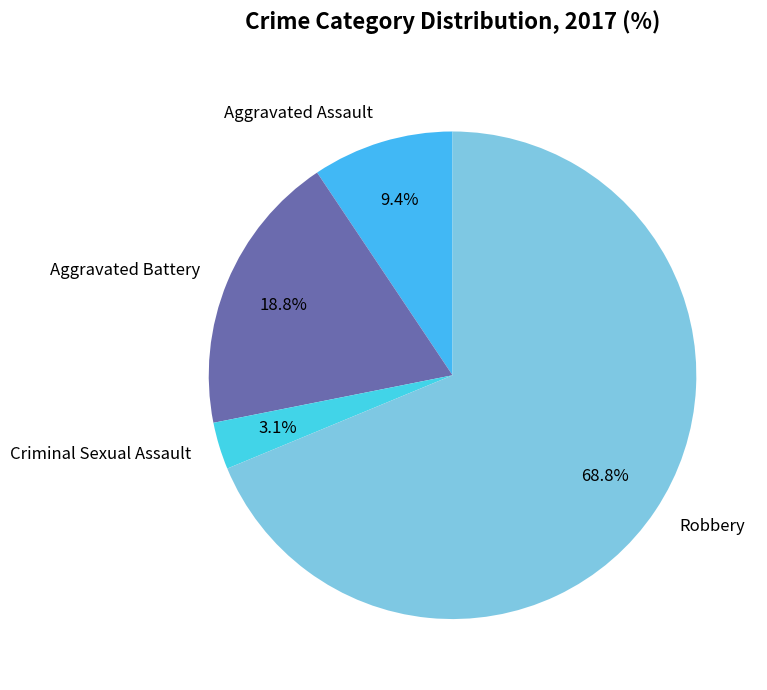

How many segments does this pie chart have?

4